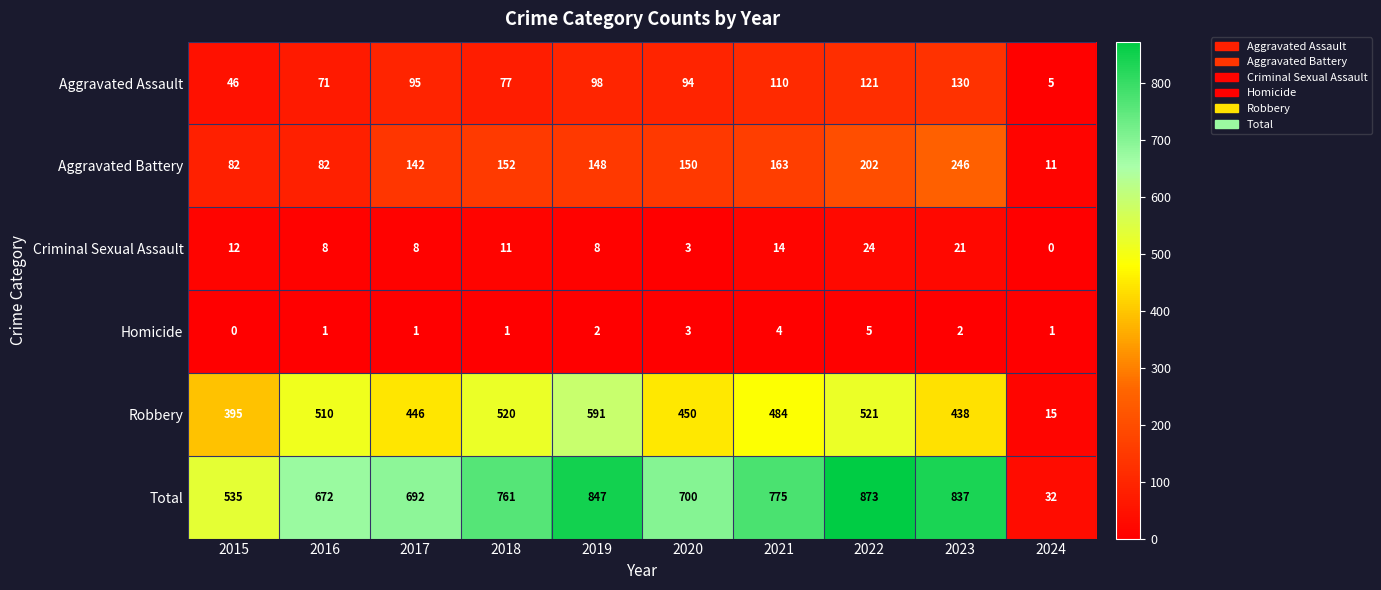

How many distinct data groups are displayed?

6